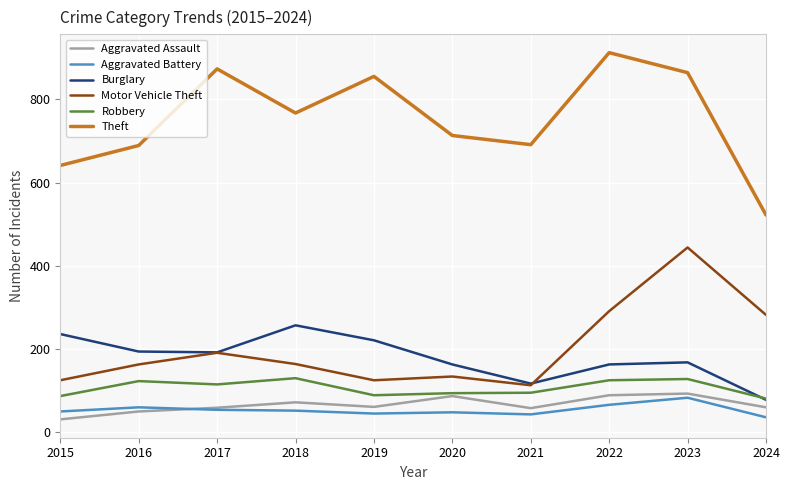

What is the difference between the highest and lowest values at 2019?

810